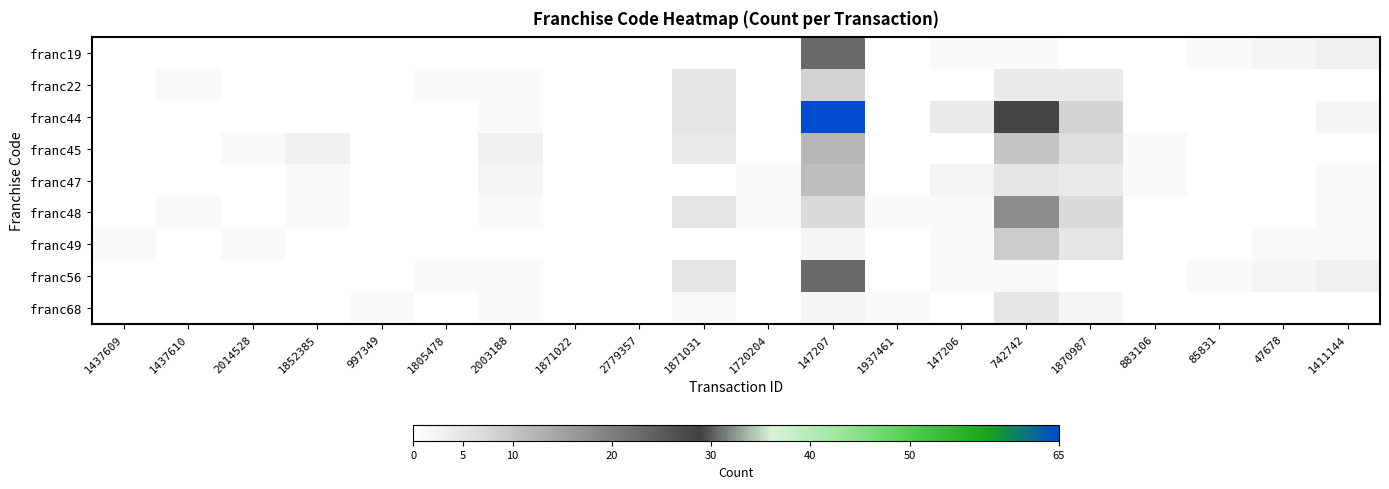

What is the difference between the highest and lowest values at 147206?

4